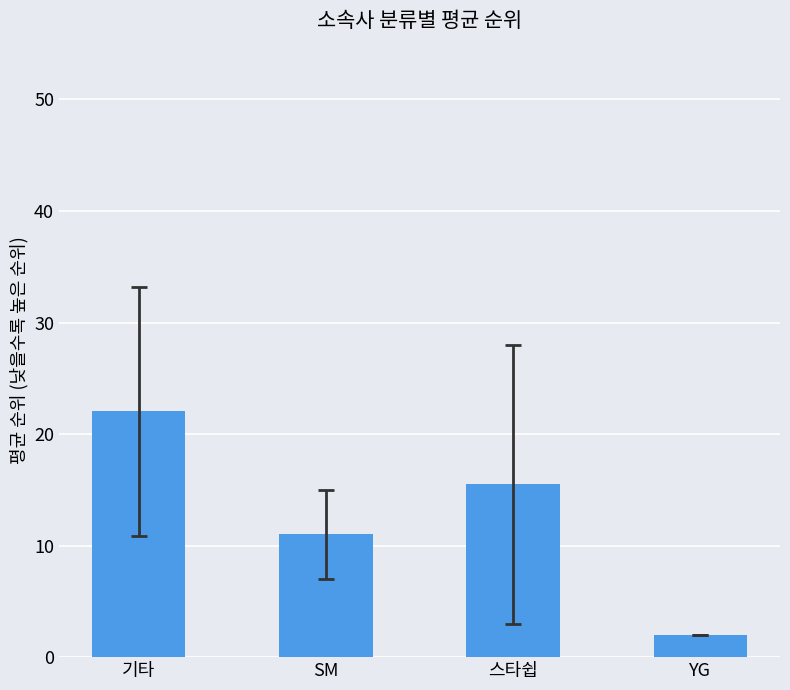

Between 스타쉽 and SM, which is larger?

스타쉽